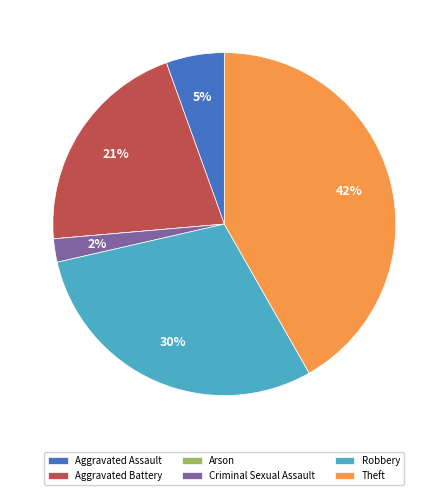

Do Aggravated Assault and Theft together represent more than half of the pie?

No